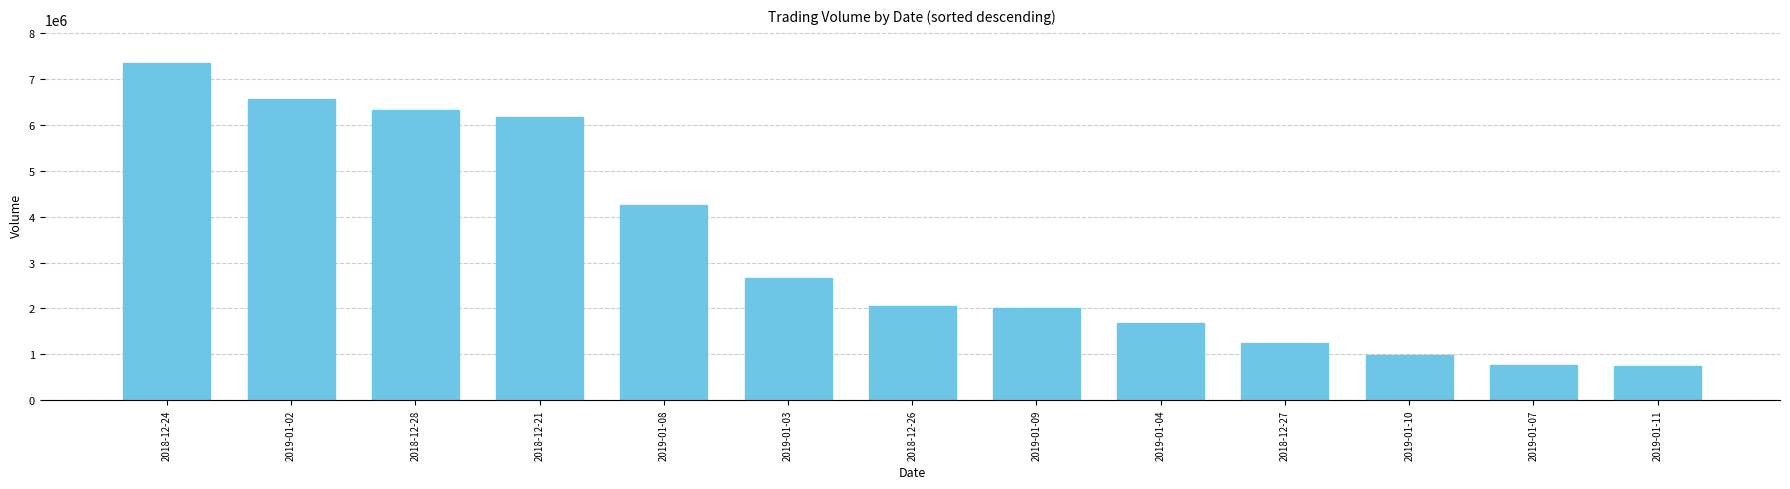

What is the label of the 5th bar from the right?

2019-01-04